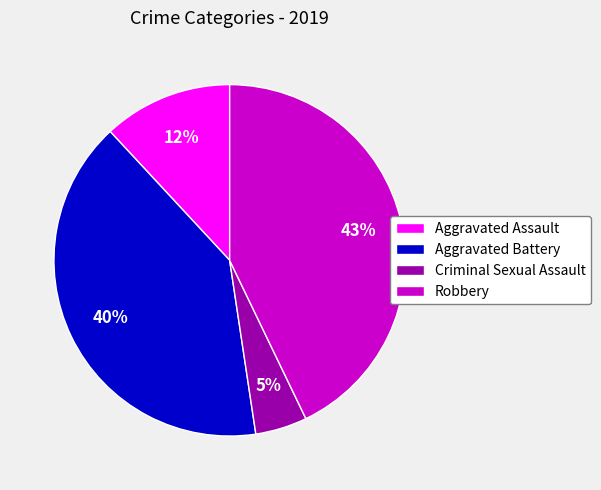

Combined, do Aggravated Assault and Robbery account for over 50%?

Yes